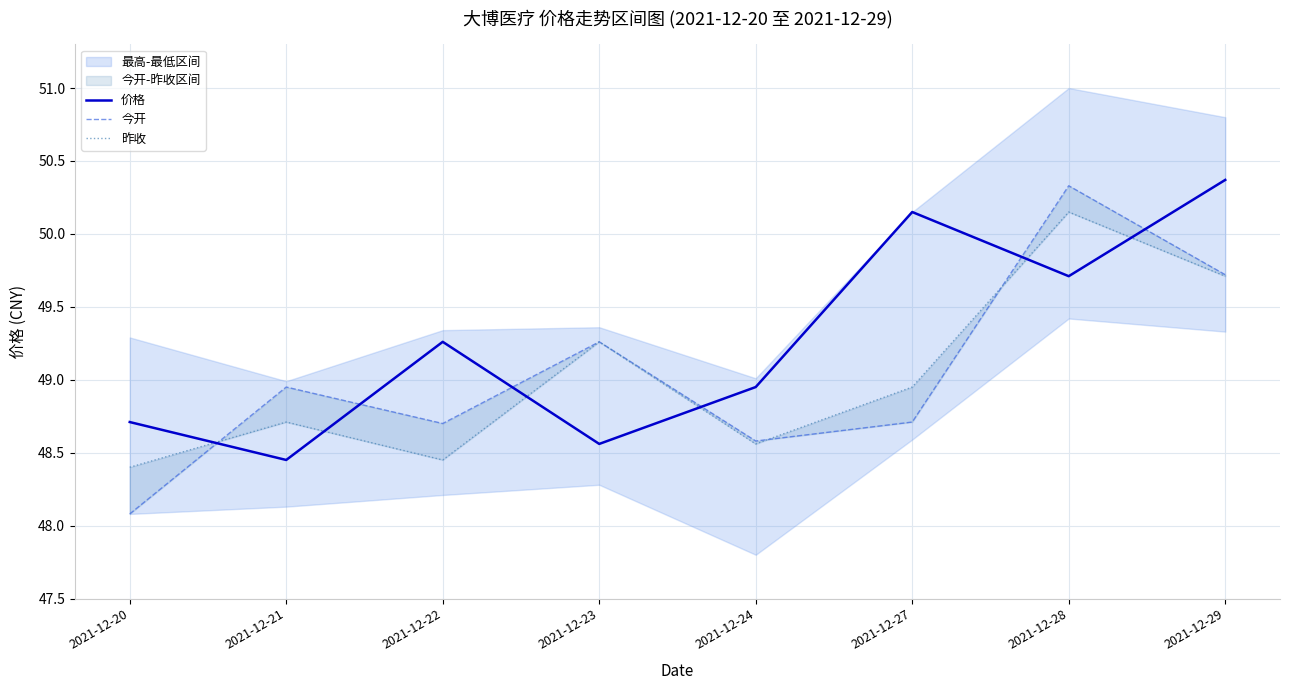

At 2021-12-21, list the series in order from smallest to largest.

价格, 昨收, 今开